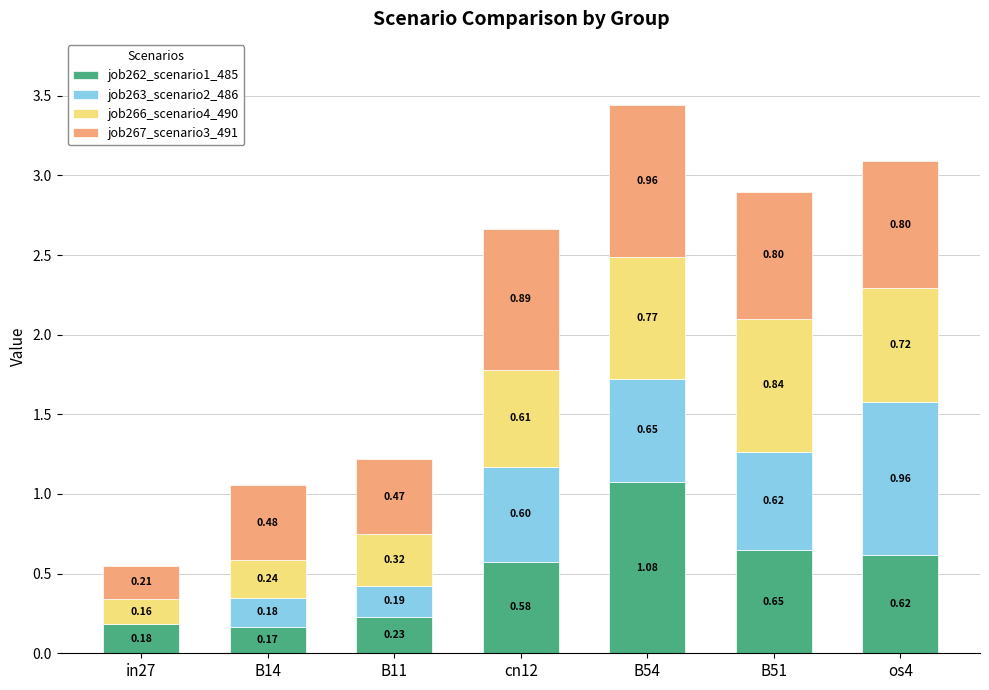

Count the number of data series in this chart.

4